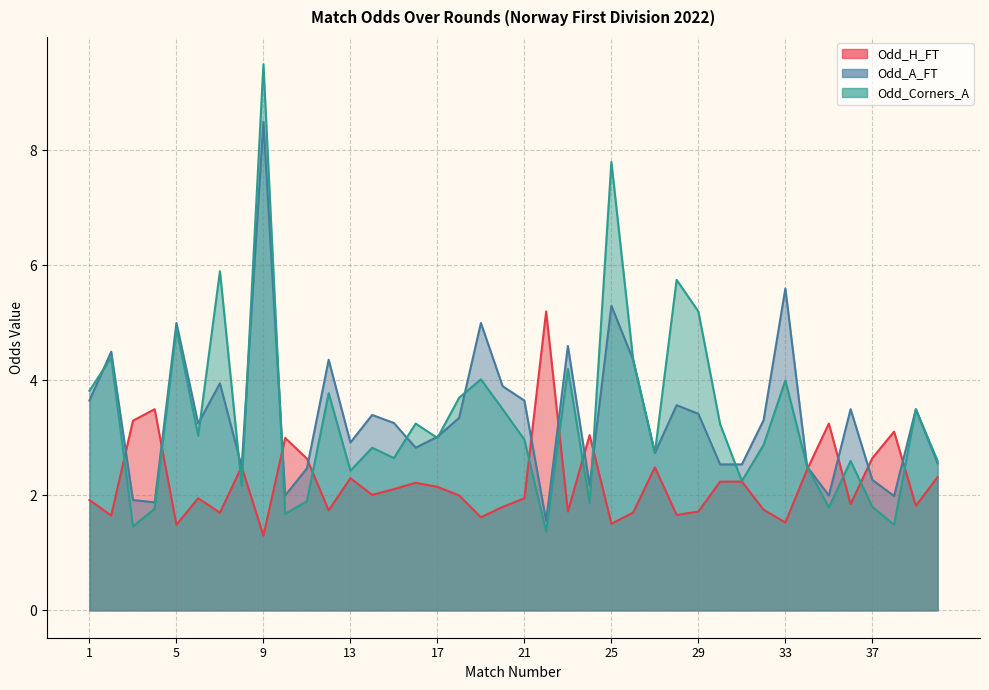

List the labels in order of Odd_A_FT value, largest first.

9, 33, 25, 5, 19, 23, 2, 12, 26, 7, 20, 1, 21, 28, 36, 39, 29, 14, 18, 32, 15, 6, 17, 13, 16, 27, 40, 30, 31, 8, 34, 11, 37, 24, 10, 35, 38, 3, 4, 22